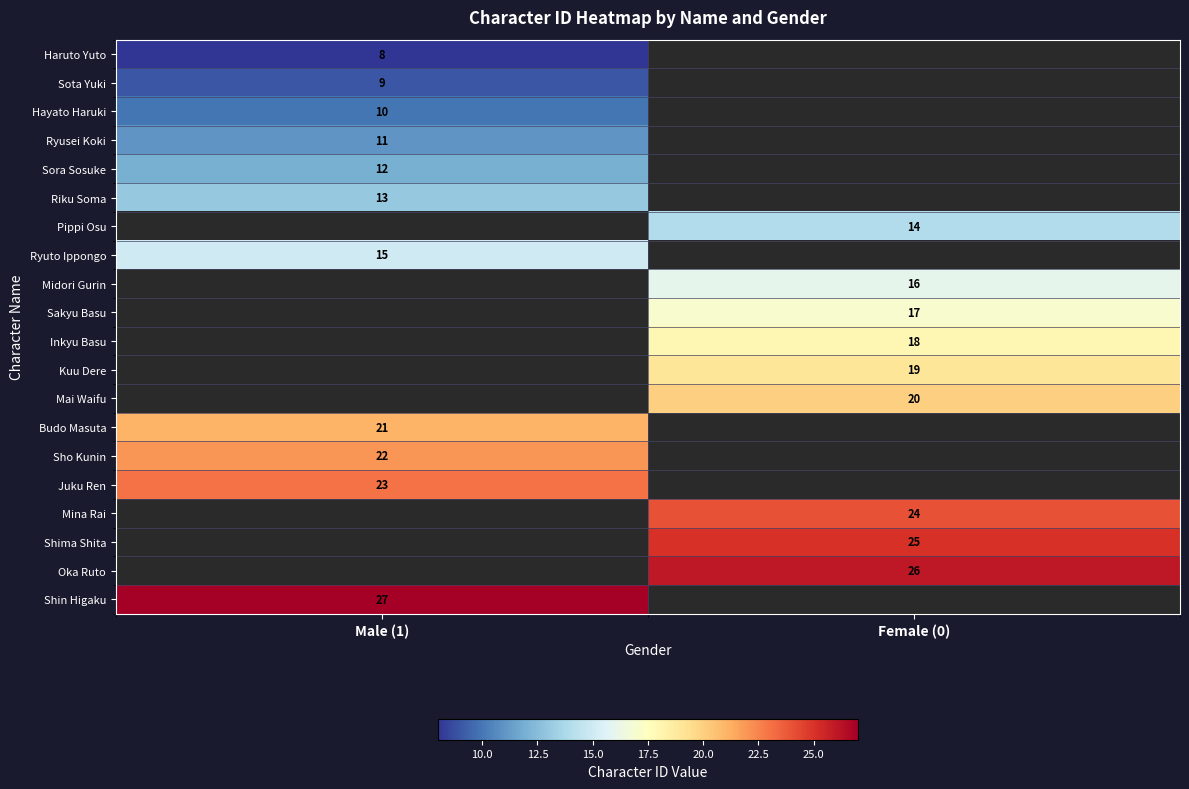

The Oka Ruto series shows 26 at Female (0). True or false?

True